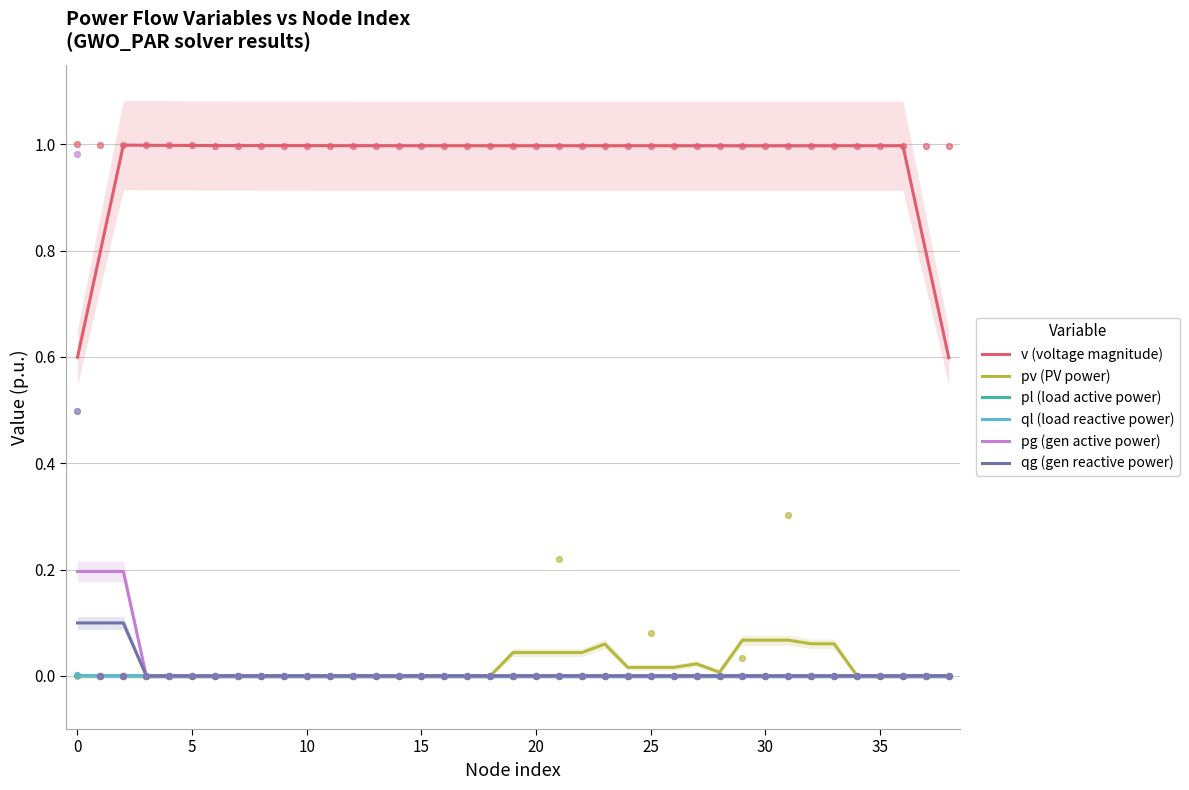

Which series contains the lowest Y value?

pv (PV power)